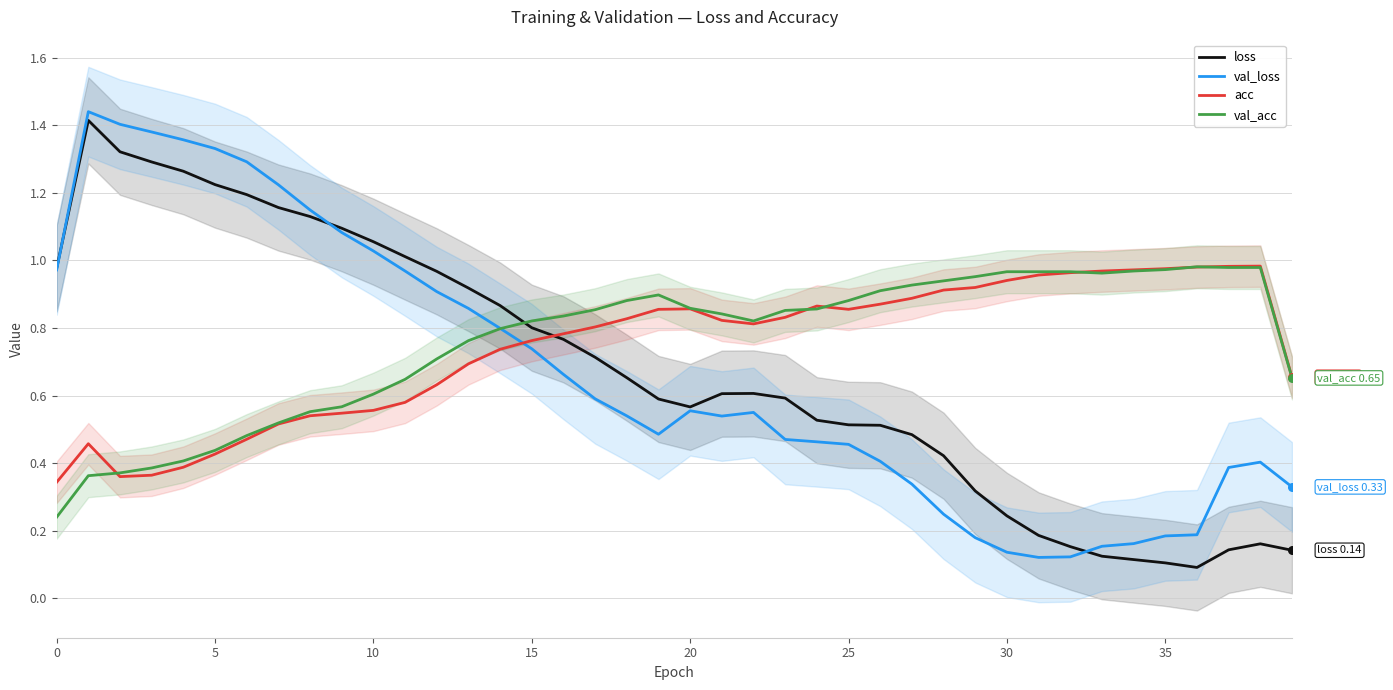

Which series has the largest total across all categories?

val_acc